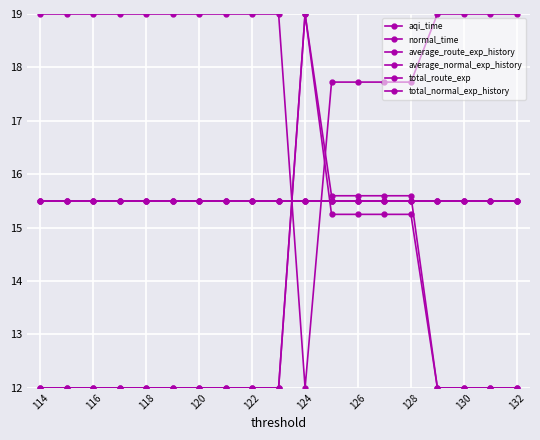

Reading right to left, transcribe all the data shown in this chart.

aqi_time: 12.0	12.0	12.0	12.0	12.0	12.0	12.0	12.0	12.0	12.0	19.0	15.2	15.2	15.2	15.2	12.0	12.0	12.0	12.0
normal_time: 15.5	15.5	15.5	15.5	15.5	15.5	15.5	15.5	15.5	15.5	15.5	15.5	15.5	15.5	15.5	15.5	15.5	15.5	15.5
average_route_exp_history: 19.0	19.0	19.0	19.0	19.0	19.0	19.0	19.0	19.0	19.0	12.0	17.7	17.7	17.7	17.7	19.0	19.0	19.0	19.0
average_normal_exp_history: 15.5	15.5	15.5	15.5	15.5	15.5	15.5	15.5	15.5	15.5	15.5	15.5	15.5	15.5	15.5	15.5	15.5	15.5	15.5
total_route_exp: 12.0	12.0	12.0	12.0	12.0	12.0	12.0	12.0	12.0	12.0	19.0	15.6	15.6	15.6	15.6	12.0	12.0	12.0	12.0
total_normal_exp_history: 15.5	15.5	15.5	15.5	15.5	15.5	15.5	15.5	15.5	15.5	15.5	15.5	15.5	15.5	15.5	15.5	15.5	15.5	15.5